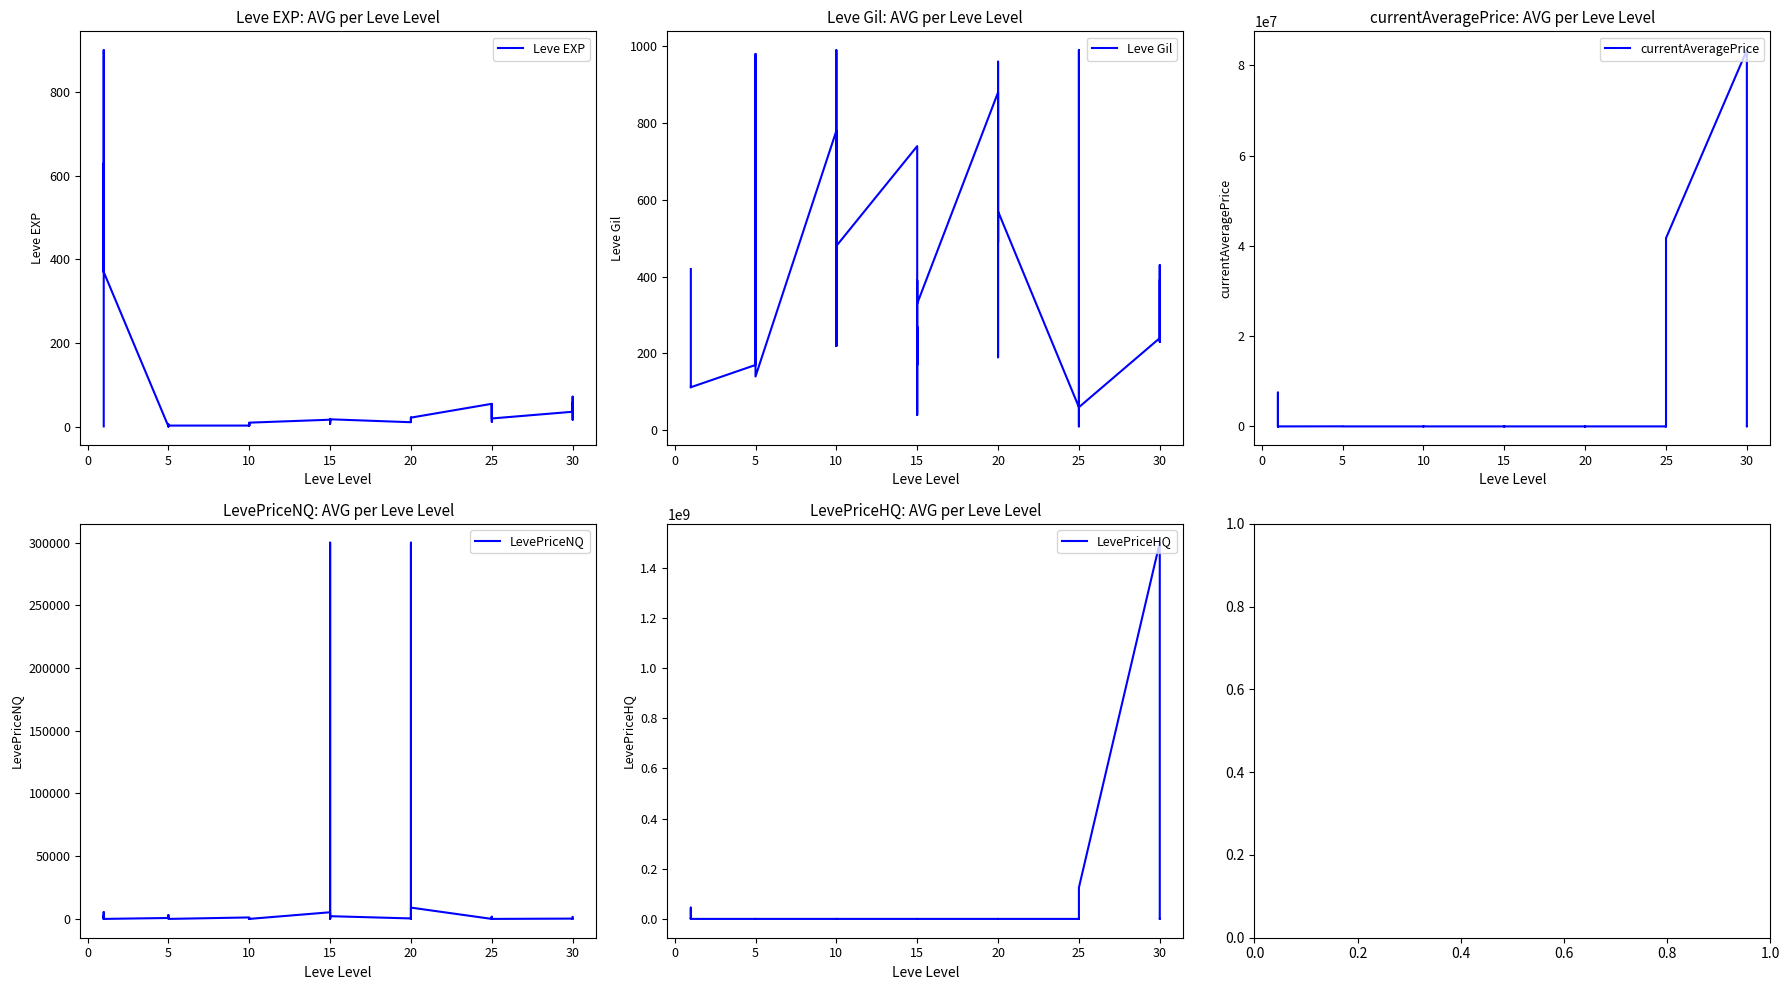

How many data points in Leve EXP are less than 17?

20